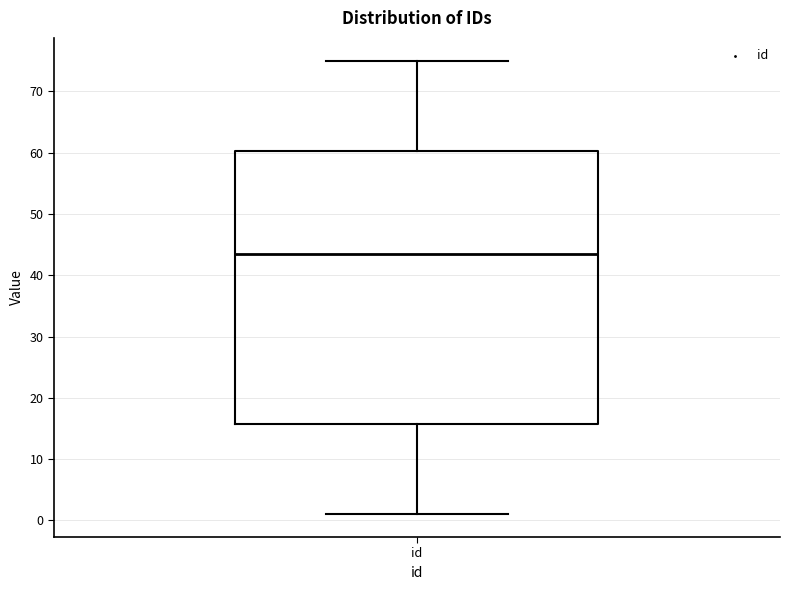

Where is the lower edge of the box for id on the y-axis? The values are not printed on the chart, so give them approximately, as read against the axis.

16